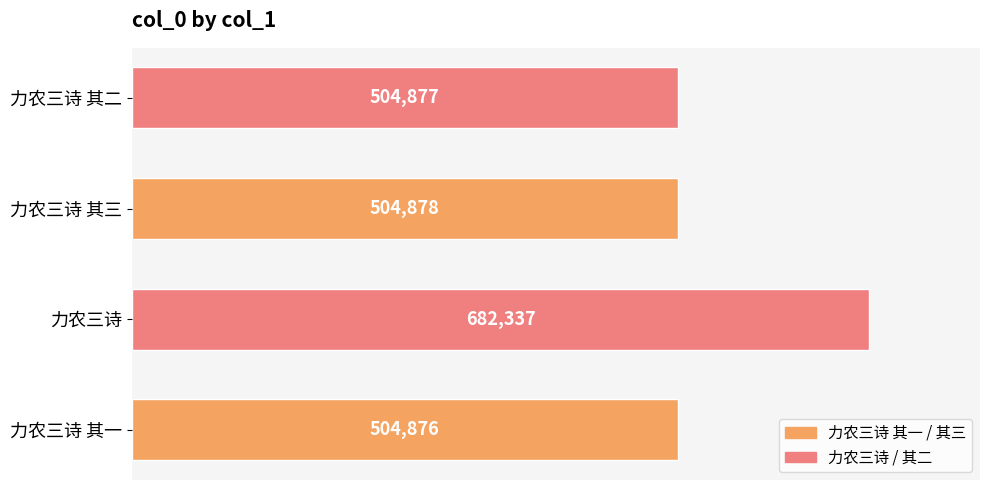

What is the average value?

549242